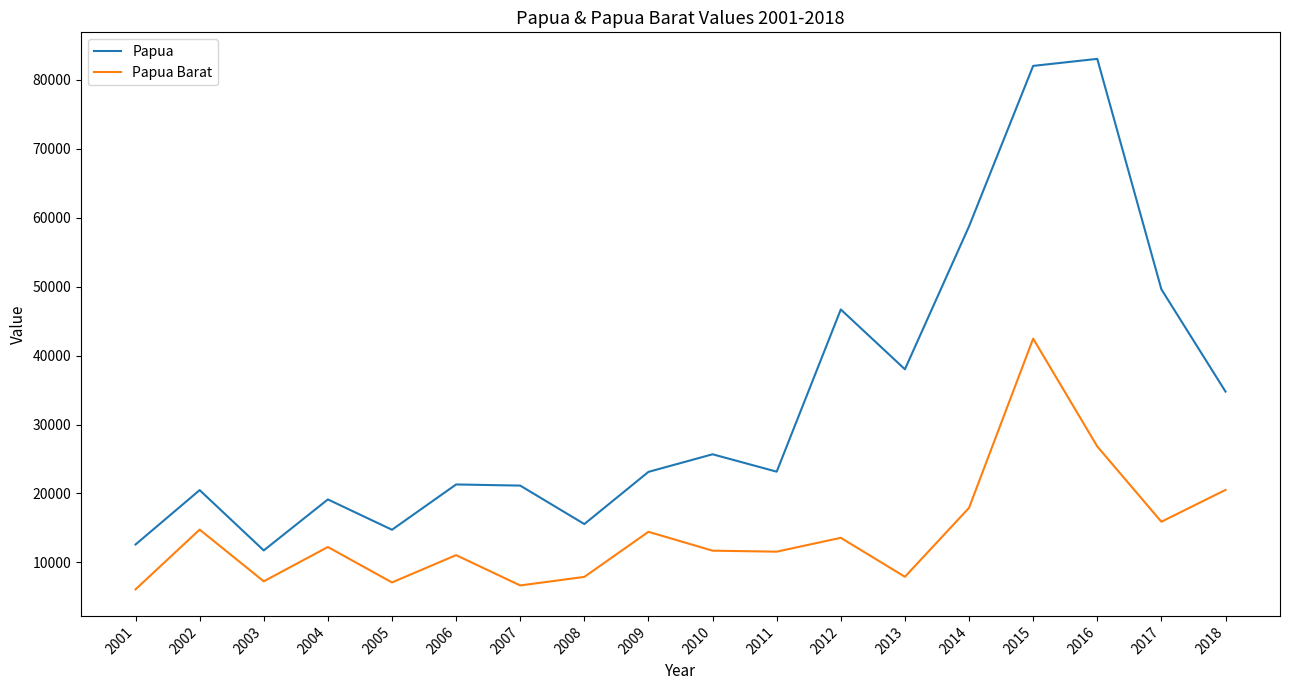

Rank the series by their maximum value, from lowest to highest.

Papua Barat, Papua